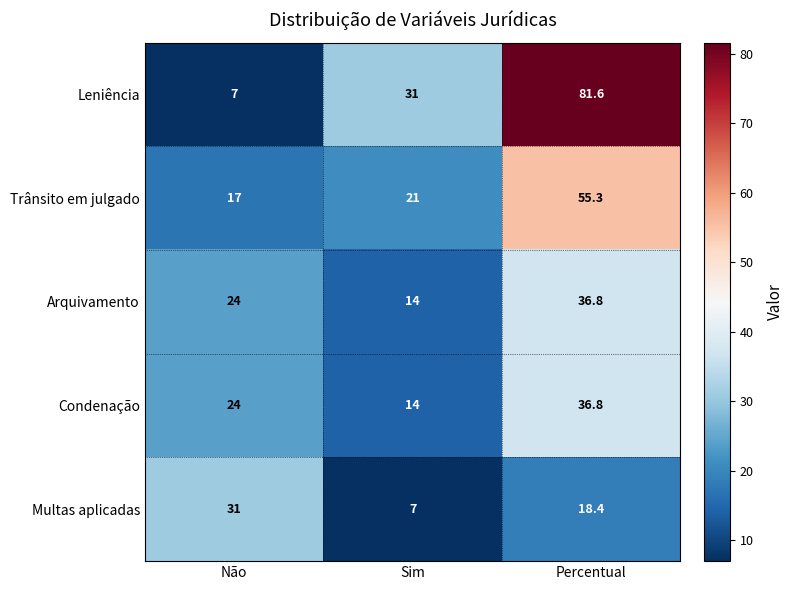

What is the sum of the Trânsito em julgado values at Percentual and Não?

72.3